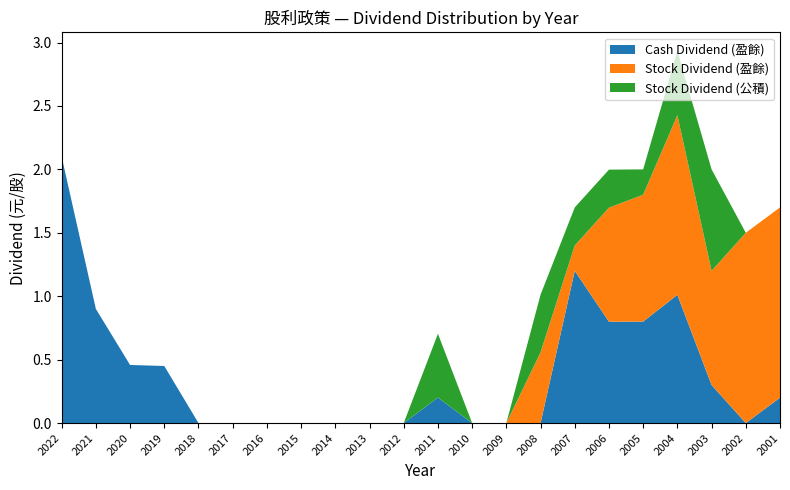

Reading right to left, extract all data points from this chart.

Cash Dividend (盈餘): 0.2	0.0	0.3	1.0	0.8	0.8	1.2	0.0	0.0	0.0	0.2	0.0	0.0	0.0	0.0	0.0	0.0	0.0	0.5	0.5	0.9	2.1
Stock Dividend (盈餘): 1.5	1.5	0.9	1.4	1.0	0.9	0.2	0.6	0.0	0.0	0.0	0.0	0.0	0.0	0.0	0.0	0.0	0.0	0.0	0.0	0.0	0.0
Stock Dividend (公積): 0.0	0.0	0.8	0.5	0.2	0.3	0.3	0.5	0.0	0.0	0.5	0.0	0.0	0.0	0.0	0.0	0.0	0.0	0.0	0.0	0.0	0.0